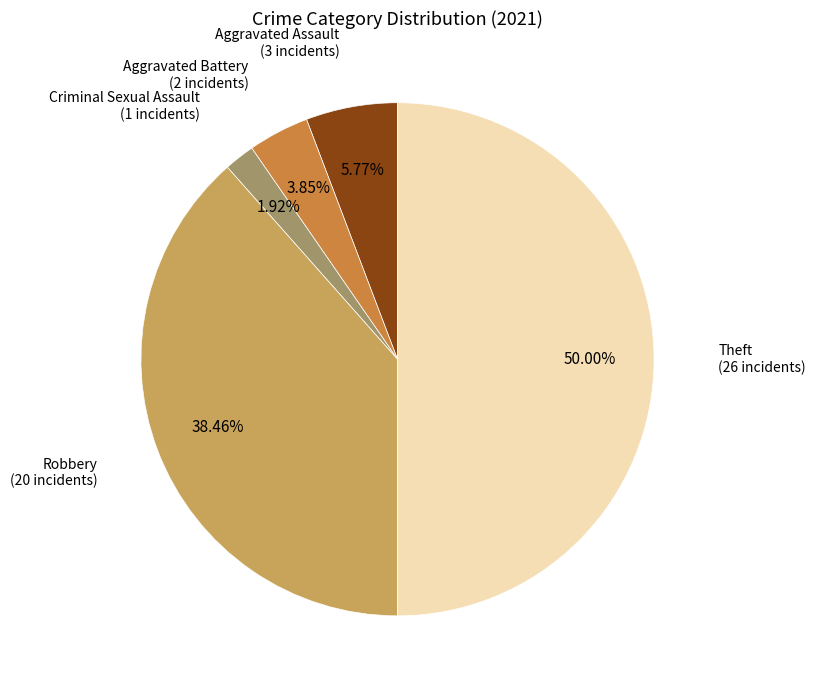

How many slices are in this pie chart?

5